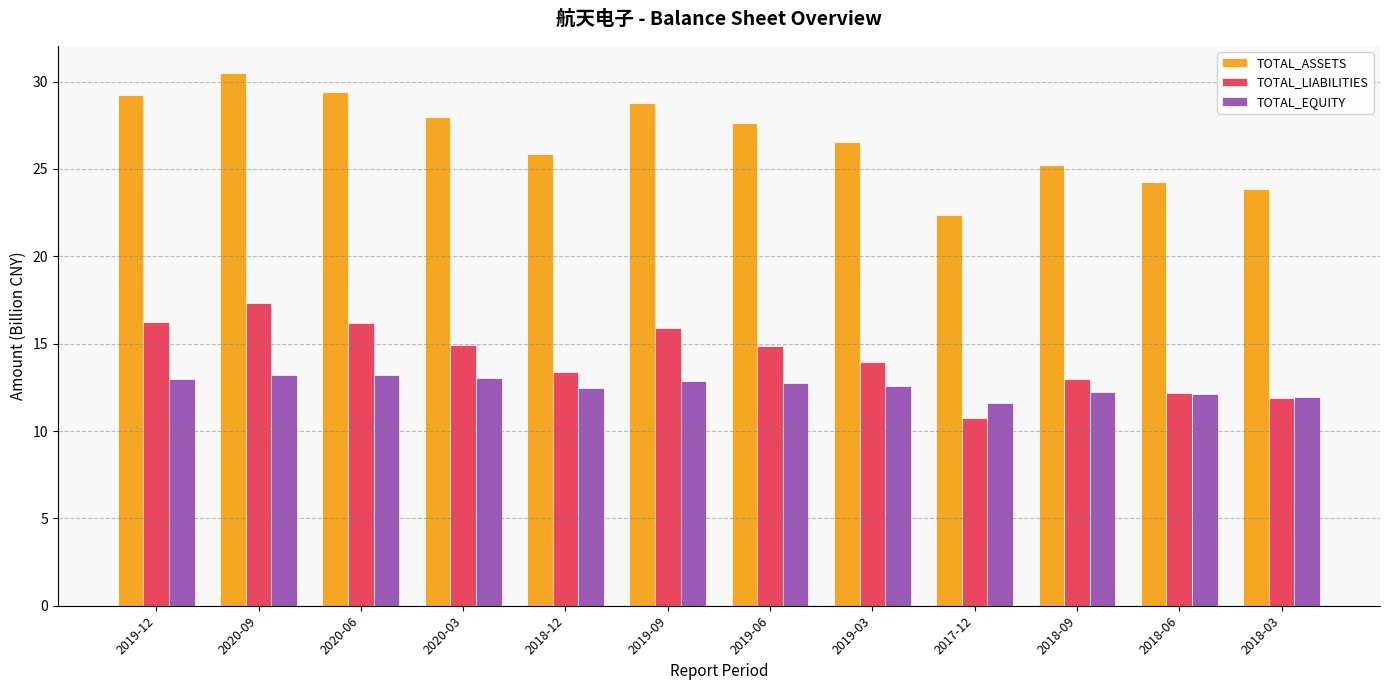

Which category has the highest value across all series?

2020-09